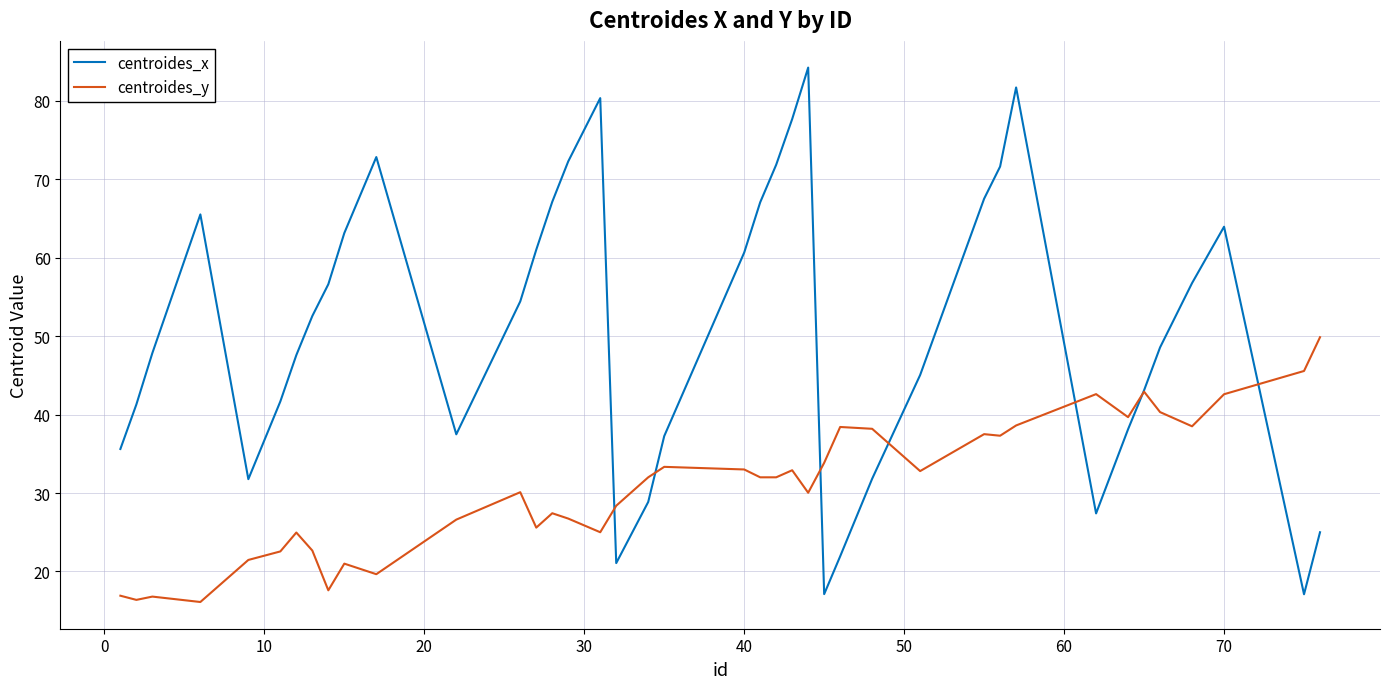

Which series has the widest spread of values?

centroides_x